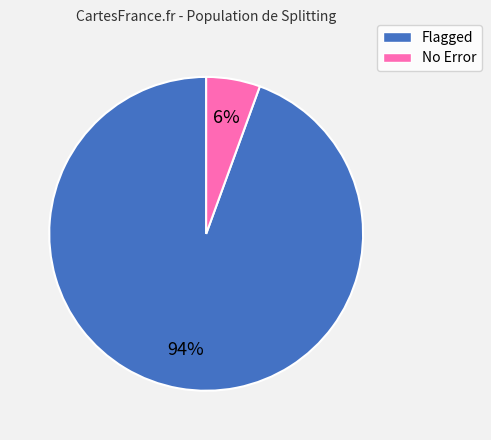

Is there any slice that represents more than half of the pie?

Yes